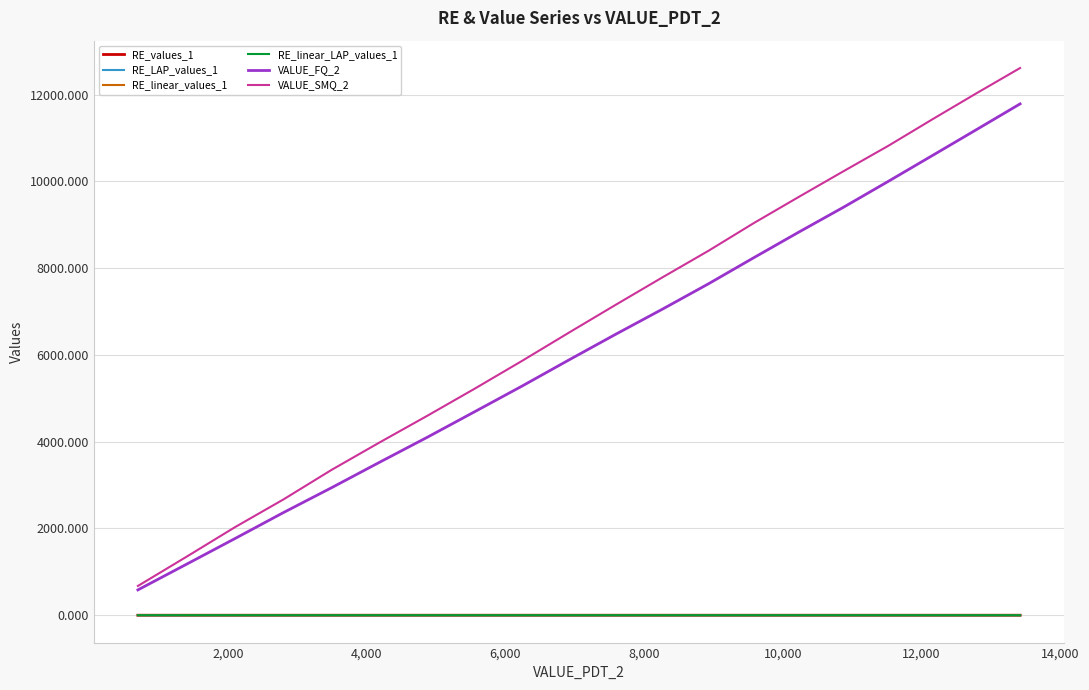

What is the greatest value displayed?

12610.8